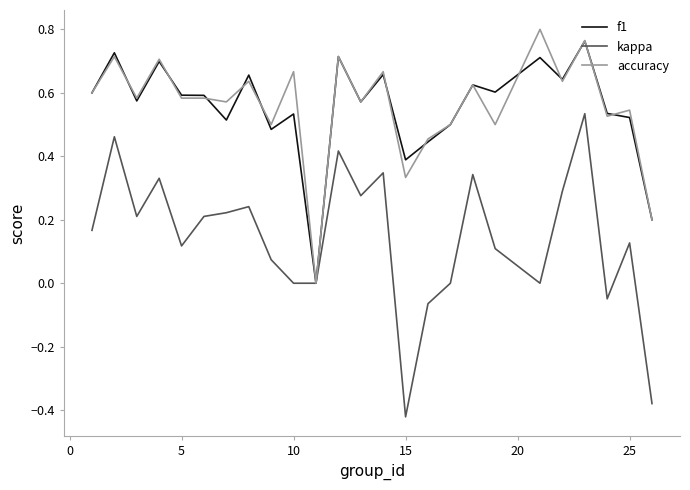

Which series has the widest spread of values?

kappa